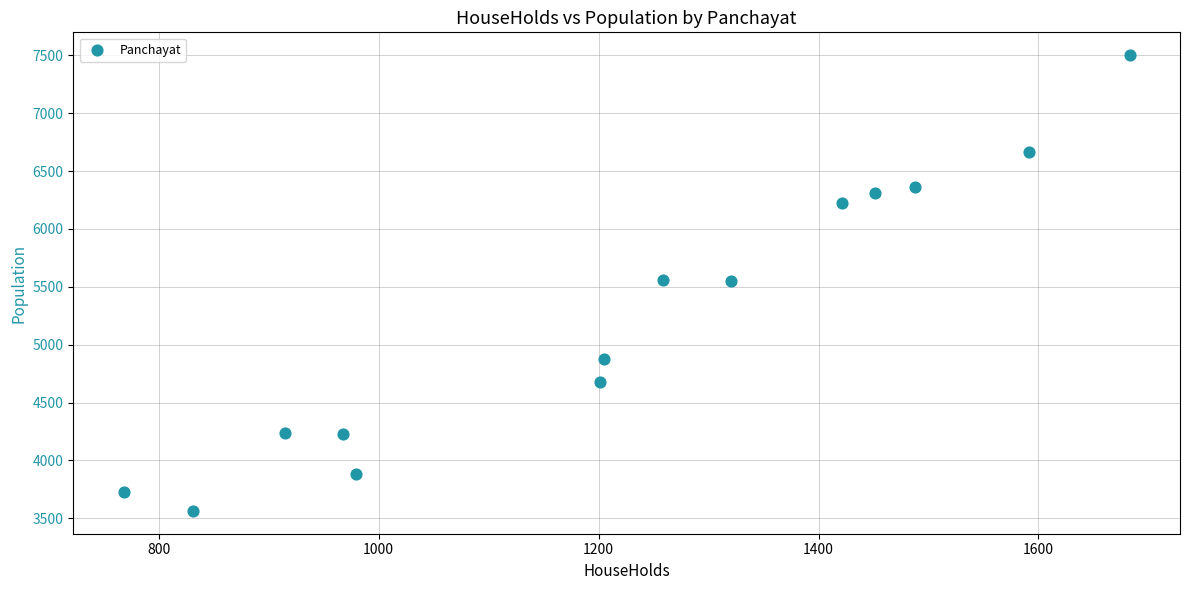

What is the range of Y values (max minus min)?

3937